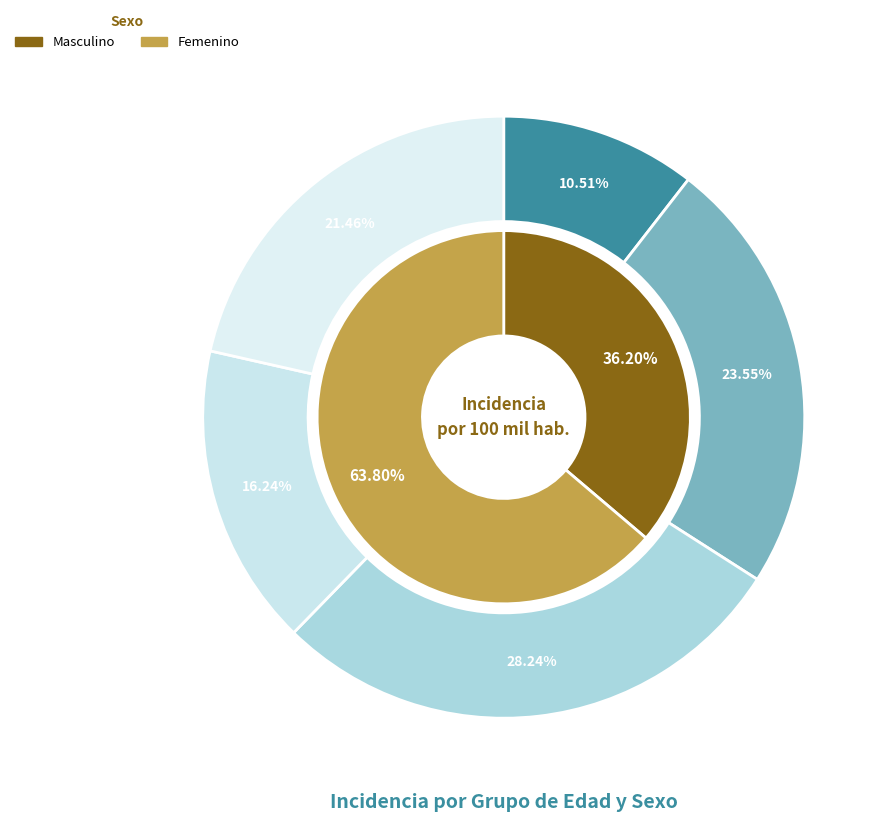

How many segments does this pie chart have?

5